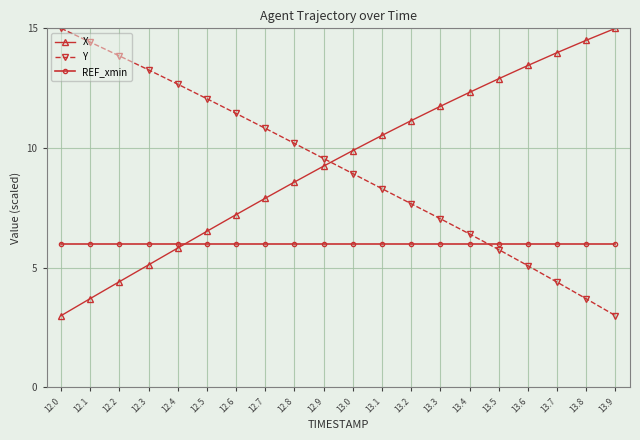

Does the chart display data point markers on the line(s)?

Yes